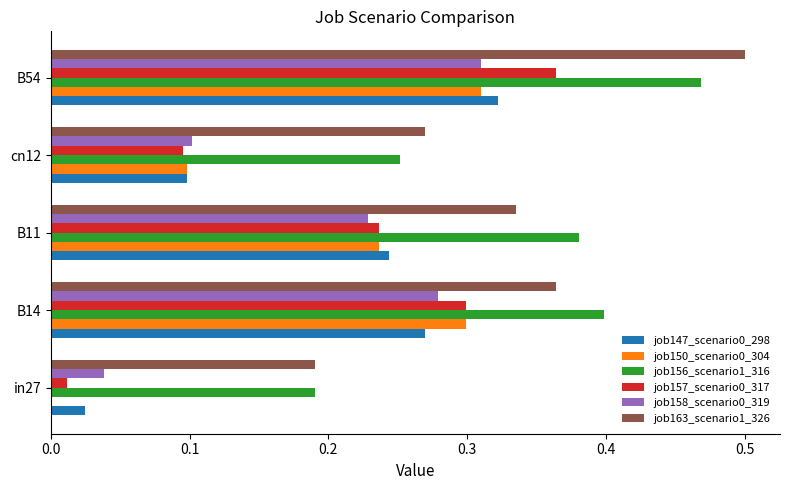

Which category has the highest value across all series?

B54